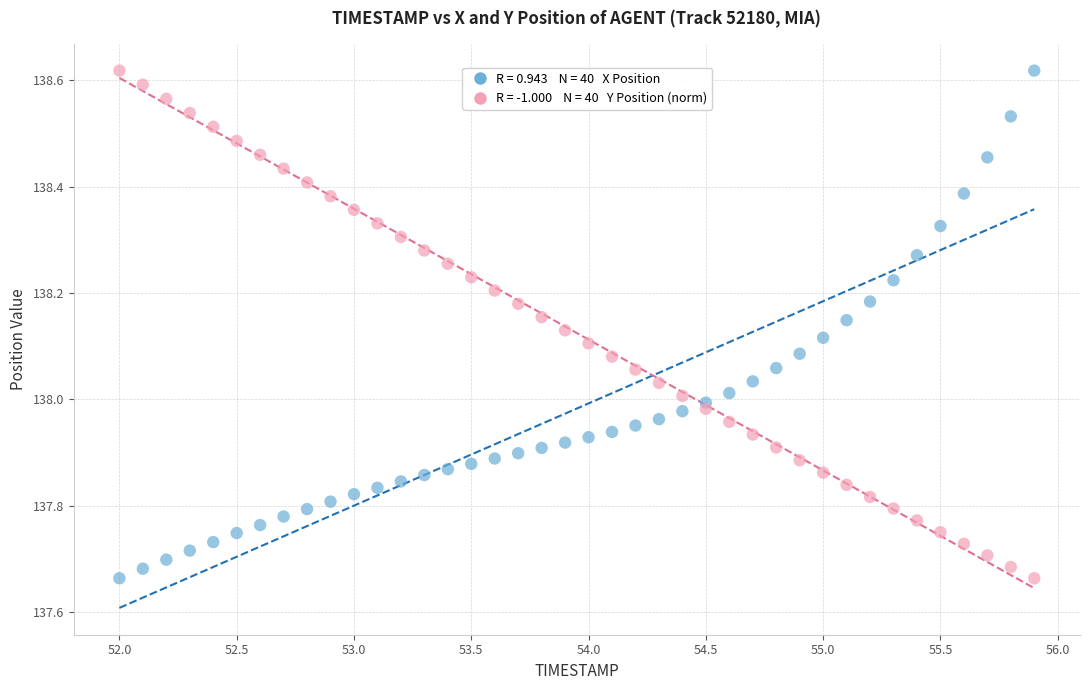

Across all data points, what is the range of Y values (max minus min)?

1.0